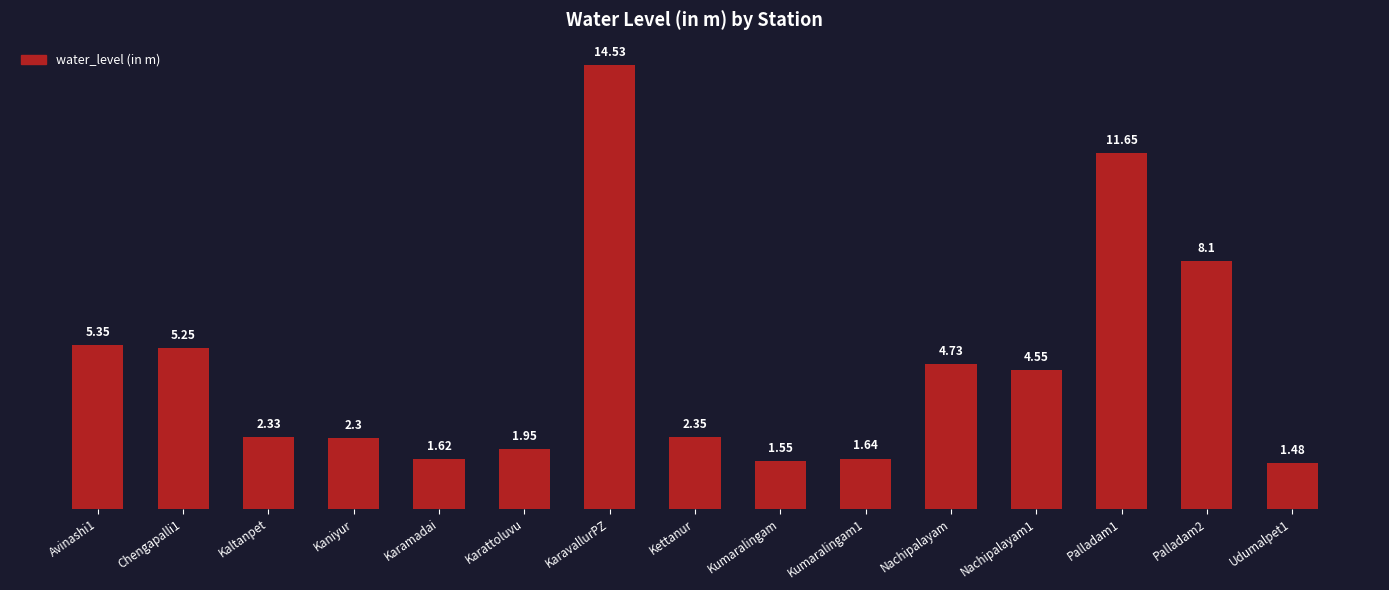

Does the chart contain stacked bars?

No